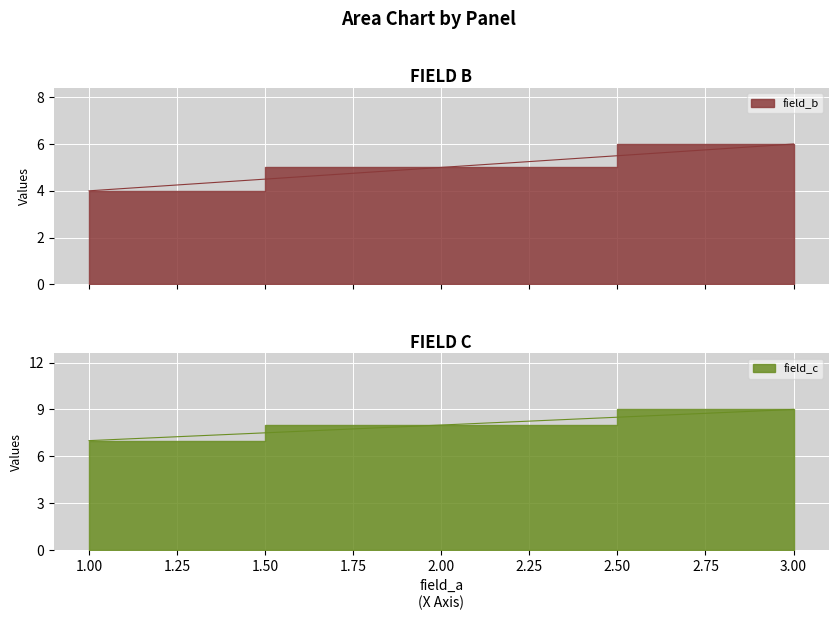

What is the maximum value shown in the chart?

9